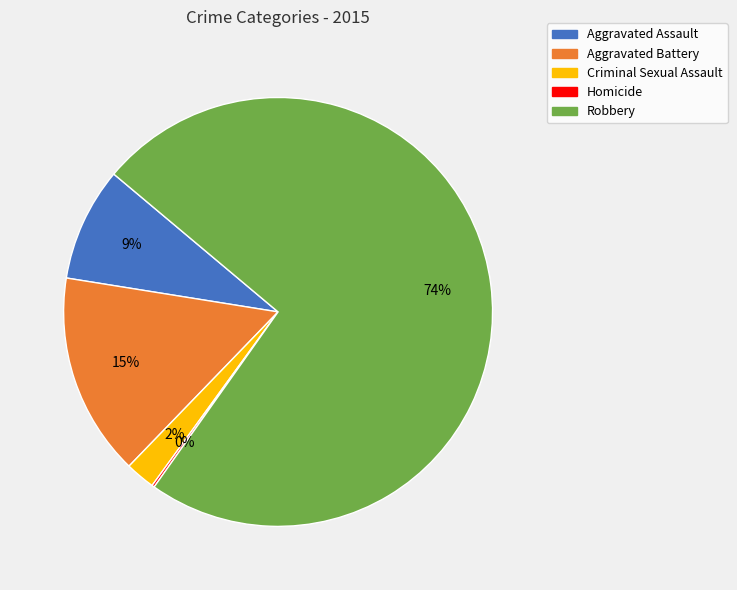

Which category has the biggest portion of the pie?

Robbery